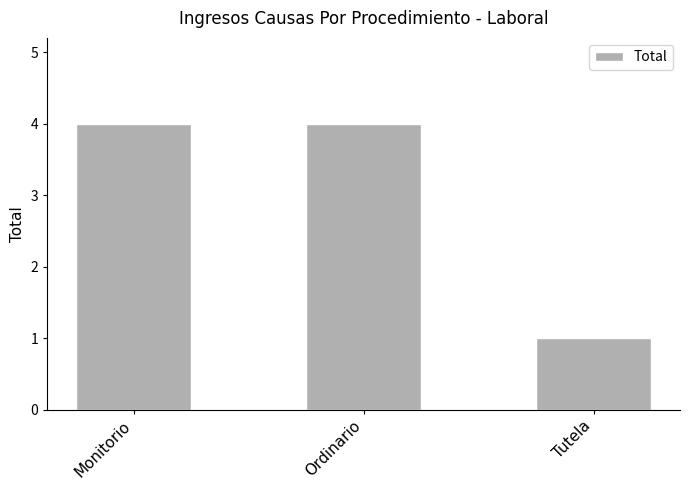

Where is the data nearest to the value 2?

Tutela